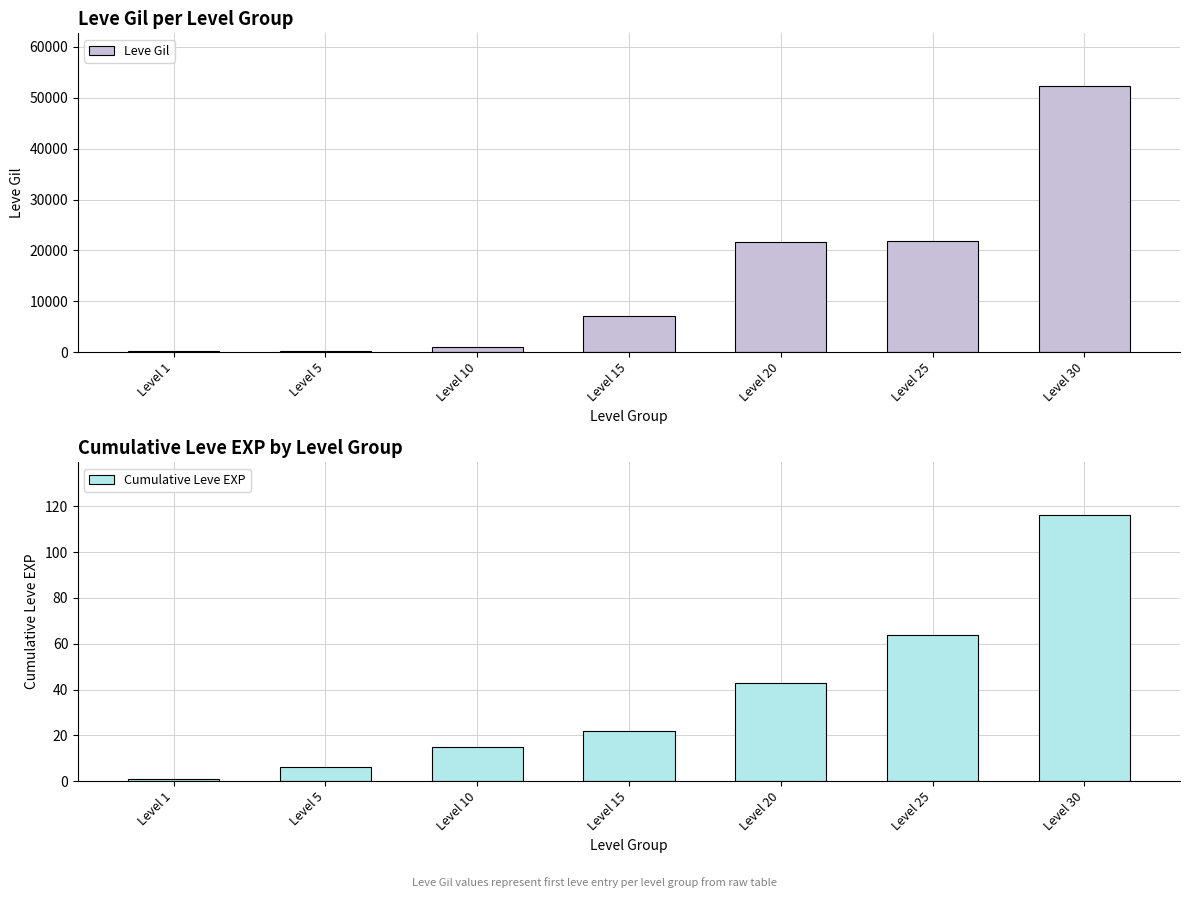

Reading left to right, transcribe all the data shown in this chart.

Leve Gil: Level 1=160	Level 5=220	Level 10=990	Level 15=7170	Level 20=21600	Level 25=21830	Level 30=52220
Cumulative Leve EXP: Level 1=1	Level 5=6	Level 10=15	Level 15=22	Level 20=43	Level 25=64	Level 30=116